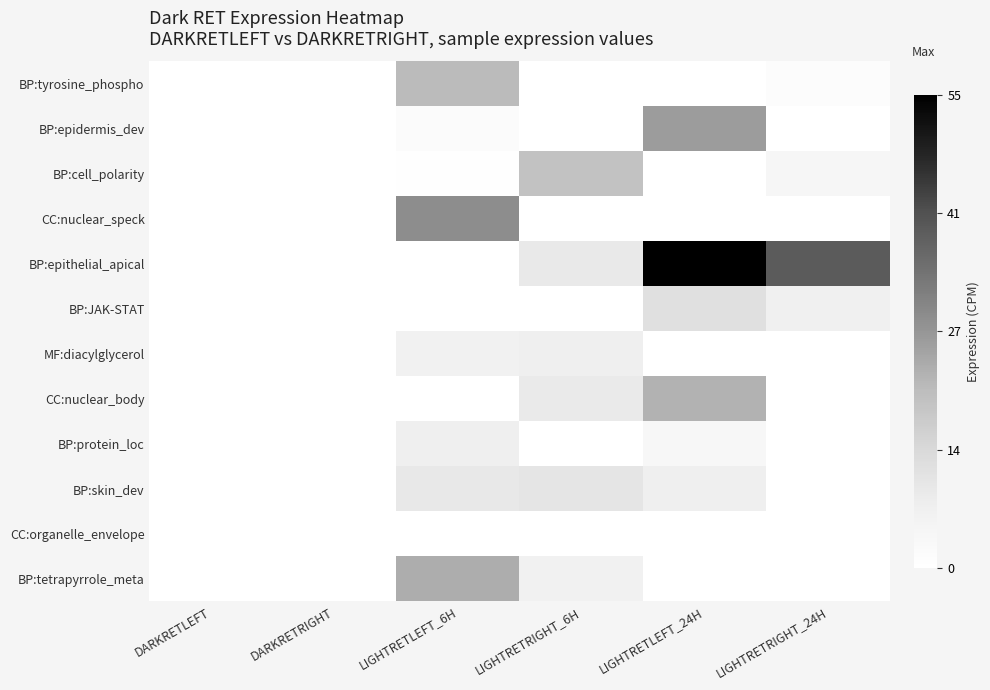

At LIGHTRETLEFT_24H, list the series in order from largest to smallest.

BP:epithelial_apical, BP:epidermis_dev, CC:nuclear_body, BP:JAK-STAT, BP:skin_dev, BP:protein_loc, BP:tyrosine_phospho, MF:diacylglycerol, BP:cell_polarity, CC:nuclear_speck, CC:organelle_envelope, BP:tetrapyrrole_meta